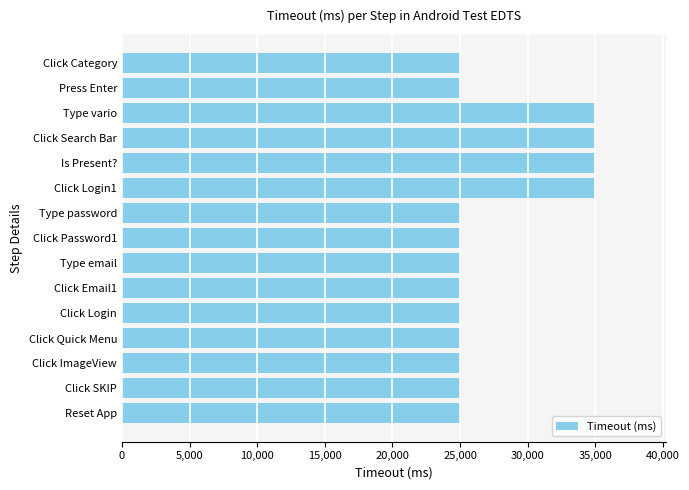

What is the sum of all values?

415000